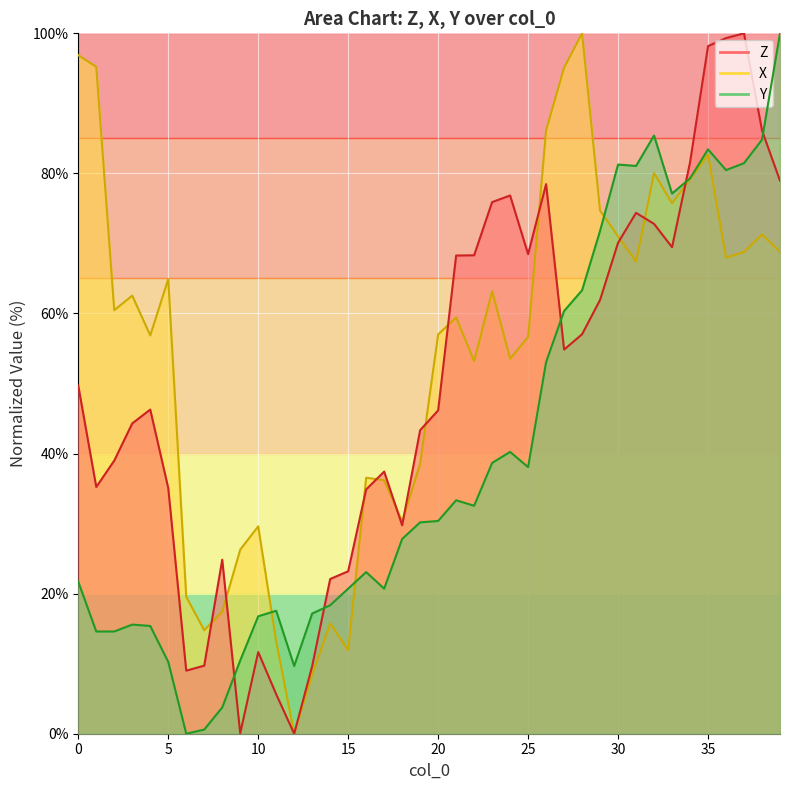

The Z series shows 69.5 at 33. True or false?

True